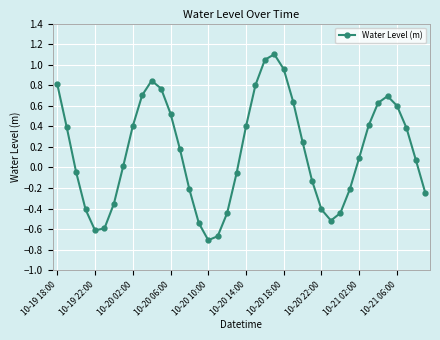

What is the greatest value displayed?

1.1